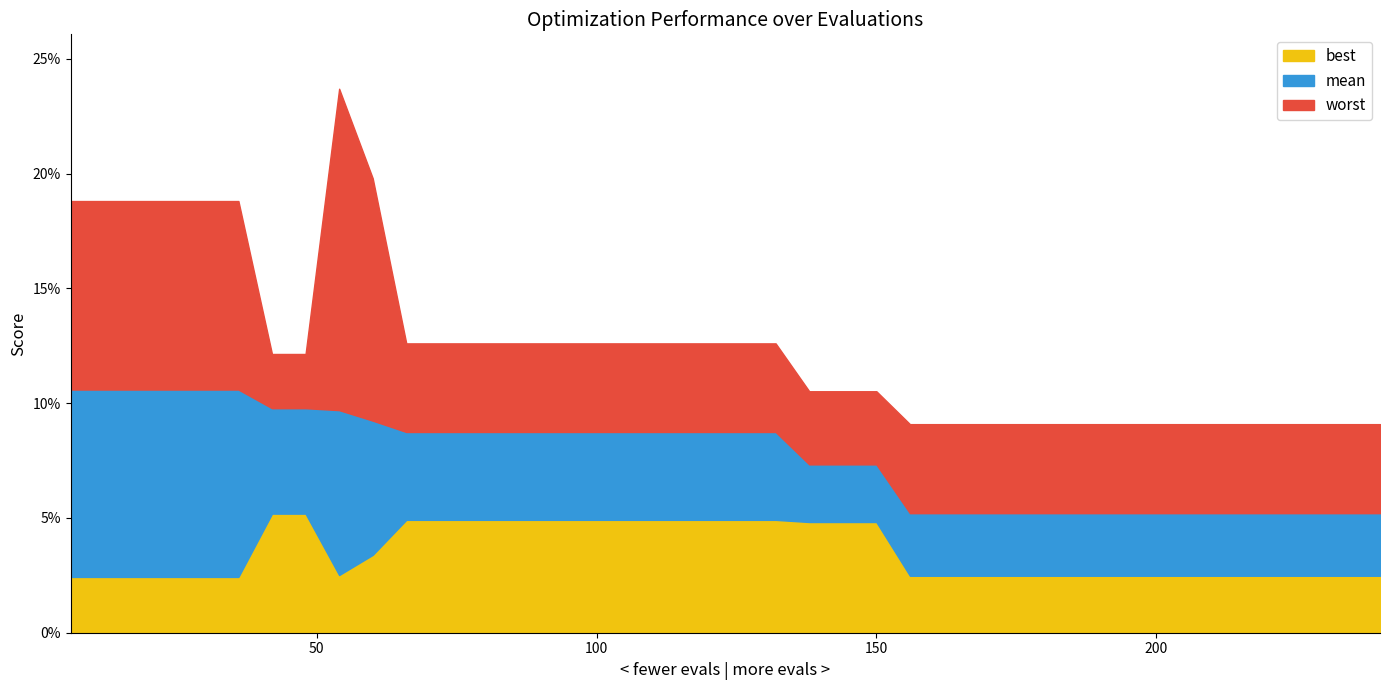

What is the maximum value for best?

0.1